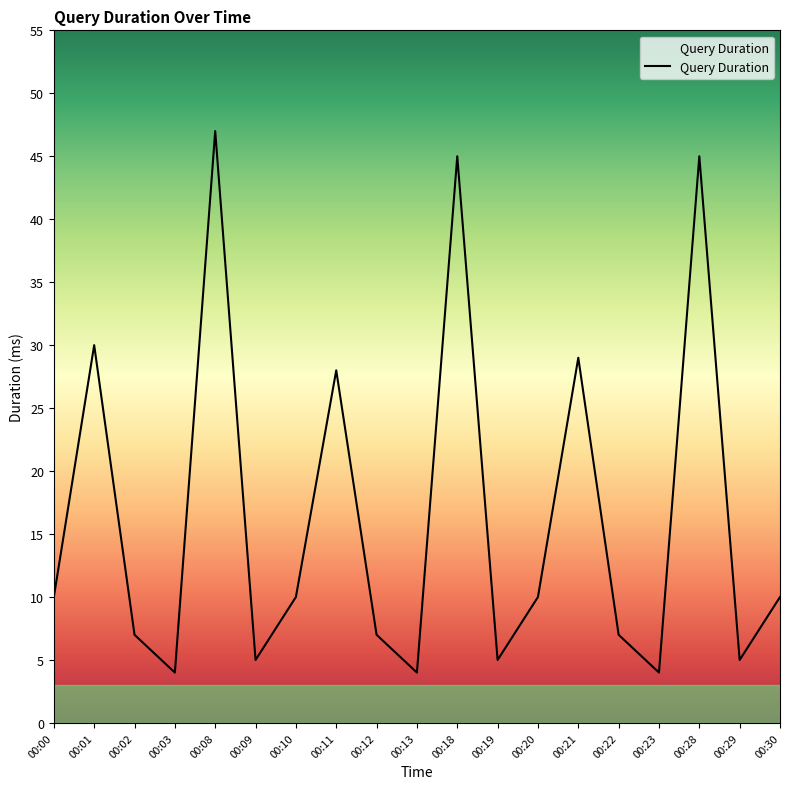

True or false: the data shows 16 at 00:20.

False